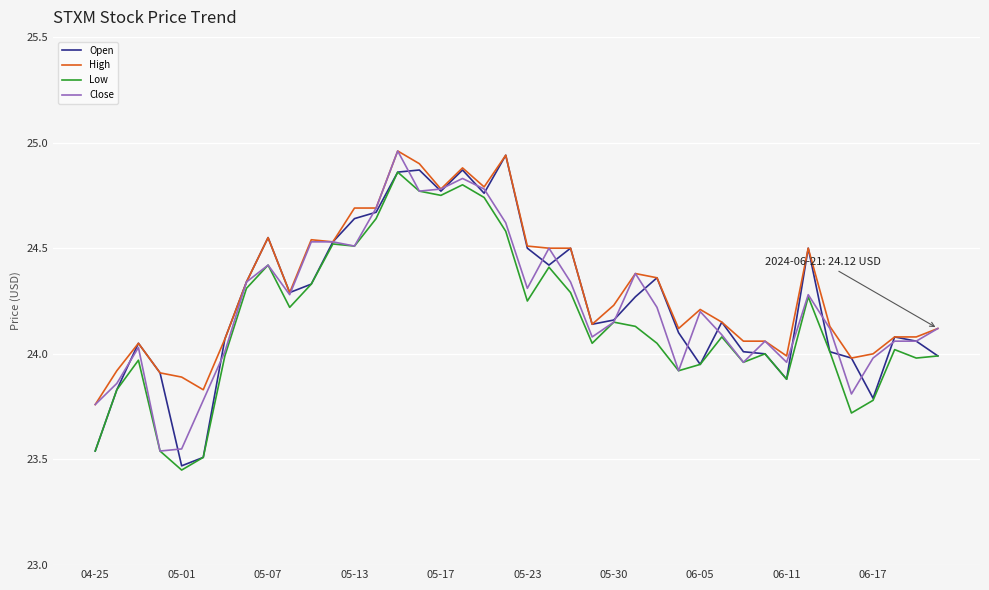

At which category is the sum across all series the highest?

14